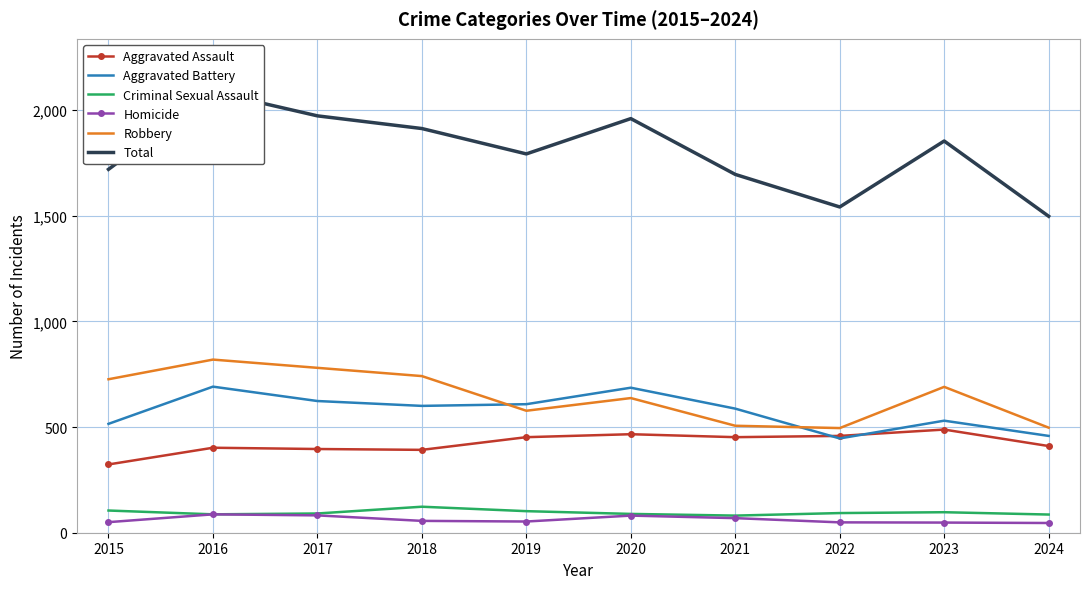

True or false: Robbery and Aggravated Assault intersect in this chart.

False